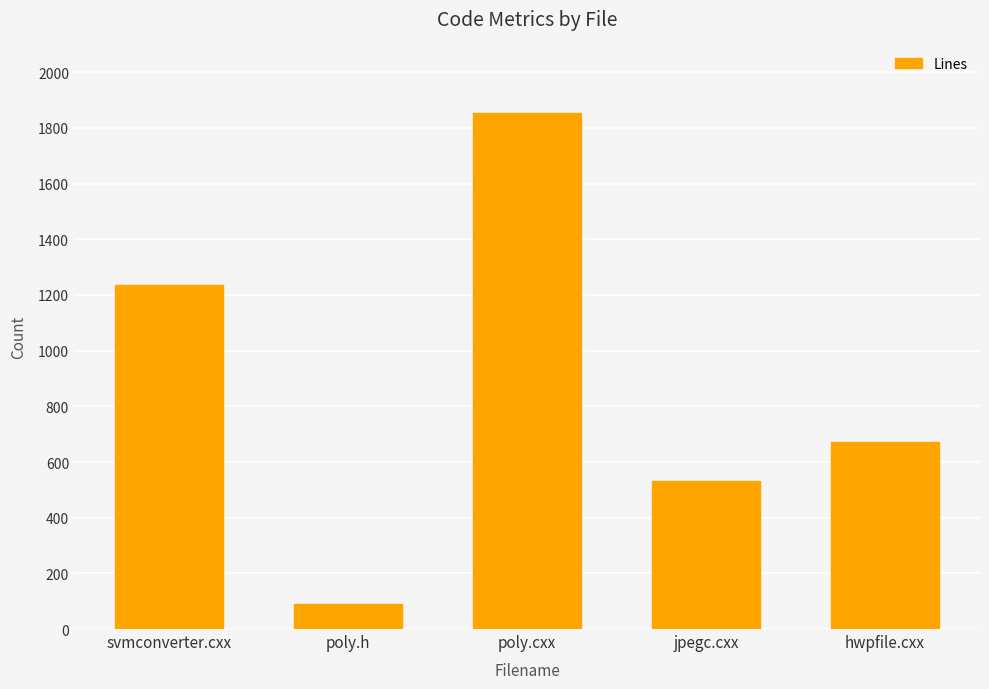

Count the number of categories in the chart.

5